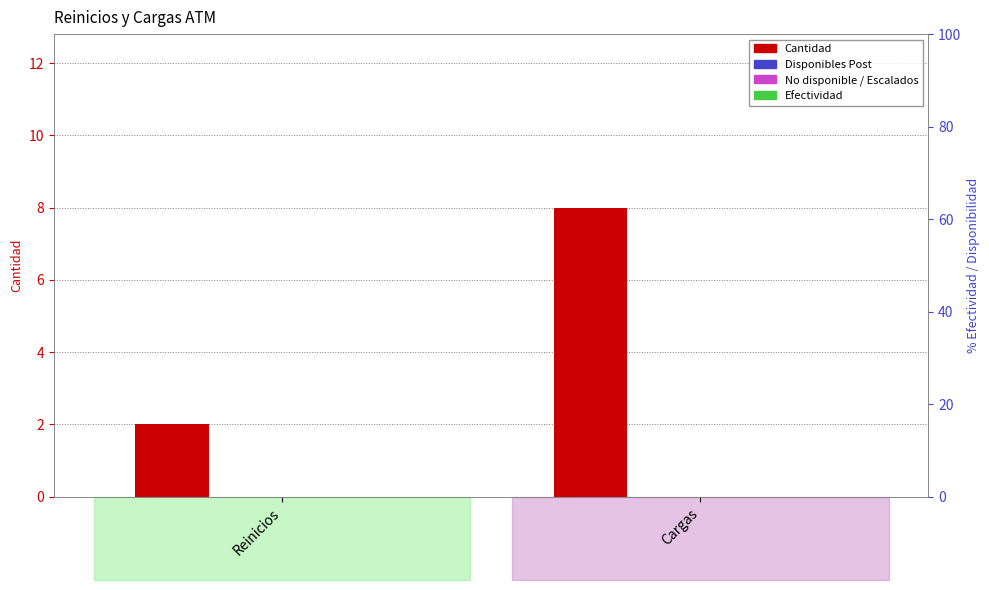

Are the bars grouped side by side (vs. stacked)?

Yes